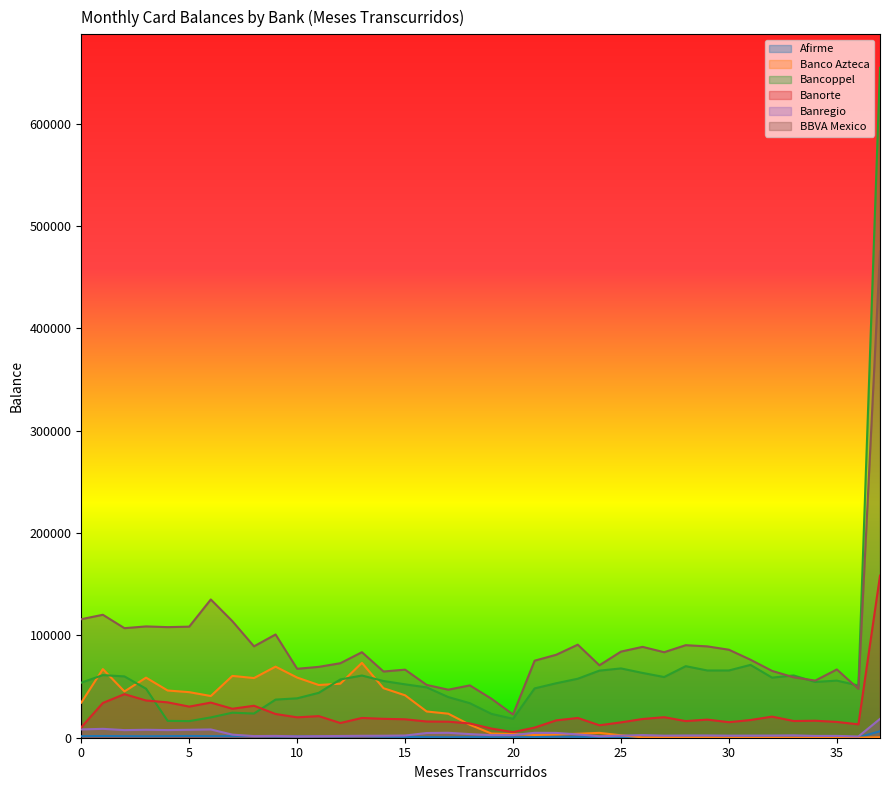

At which category is the sum across all series the highest?

37